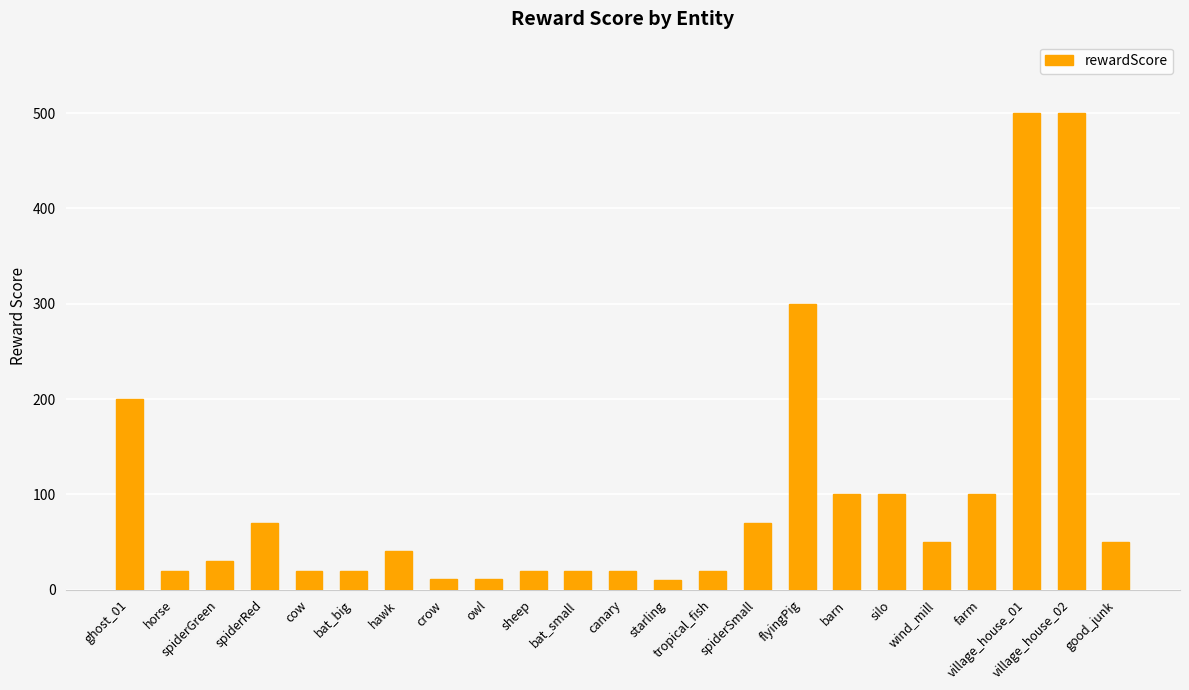

Is it true that the value at farm is 40?

False